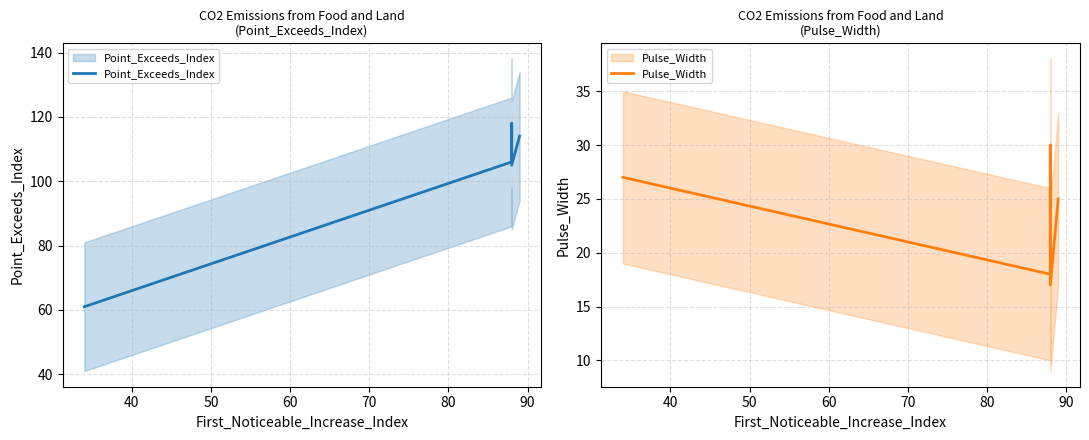

Is the value of Pulse_Width at 40 greater than the value of Point_Exceeds_Index at 60?

No